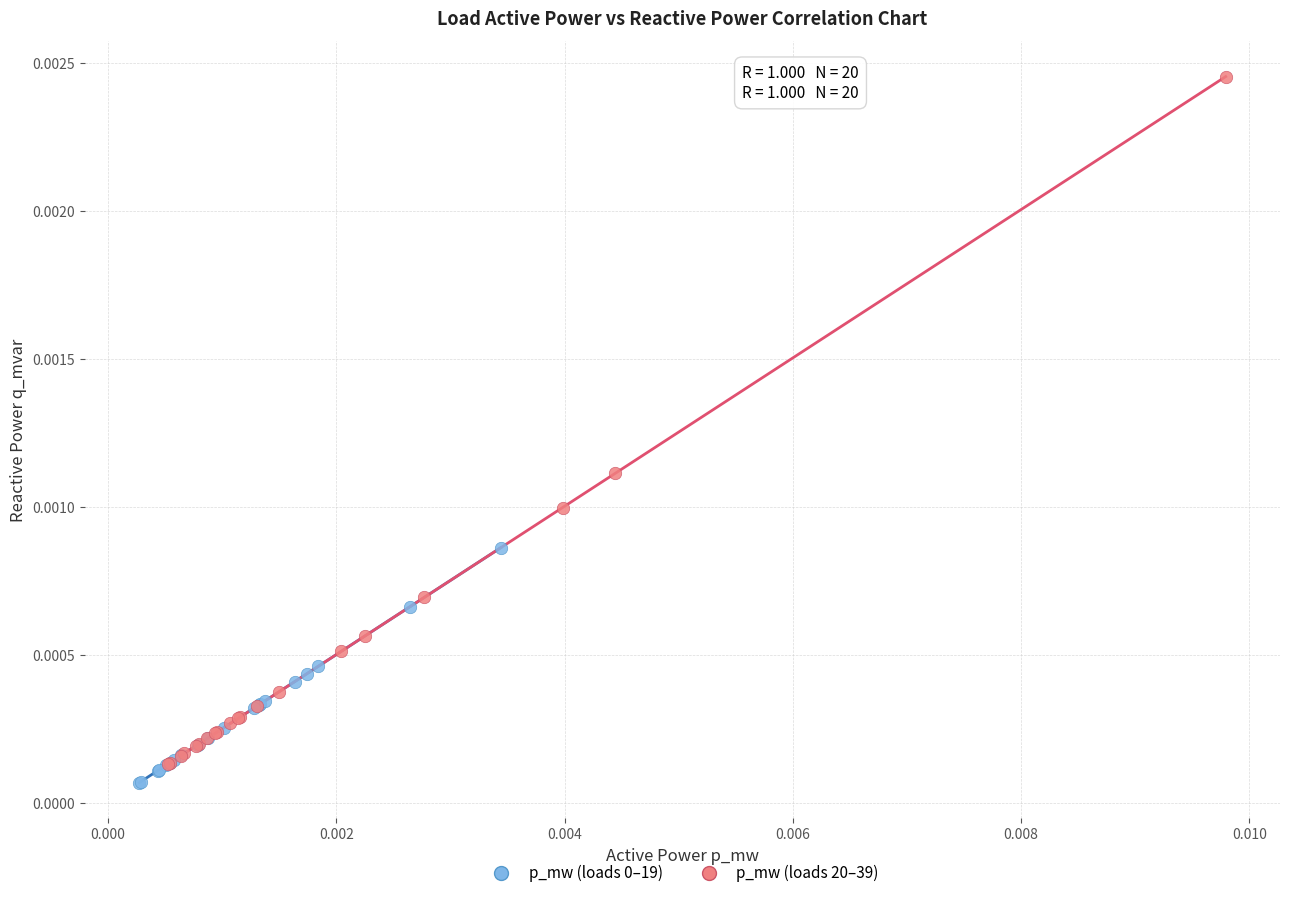

Which series reaches the maximum Y coordinate?

p_mw (loads 20–39)